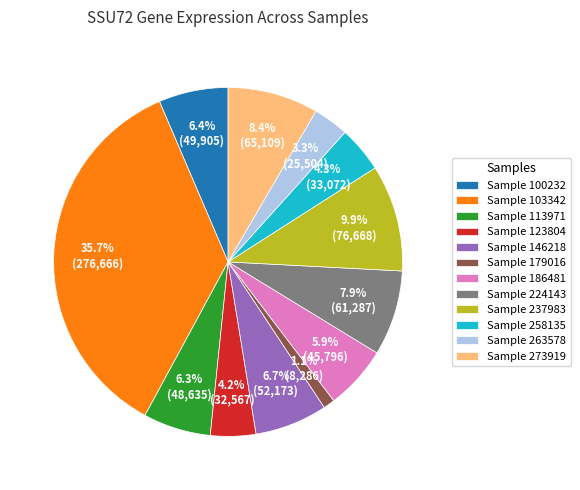

Which category has the biggest portion of the pie?

Sample 103342